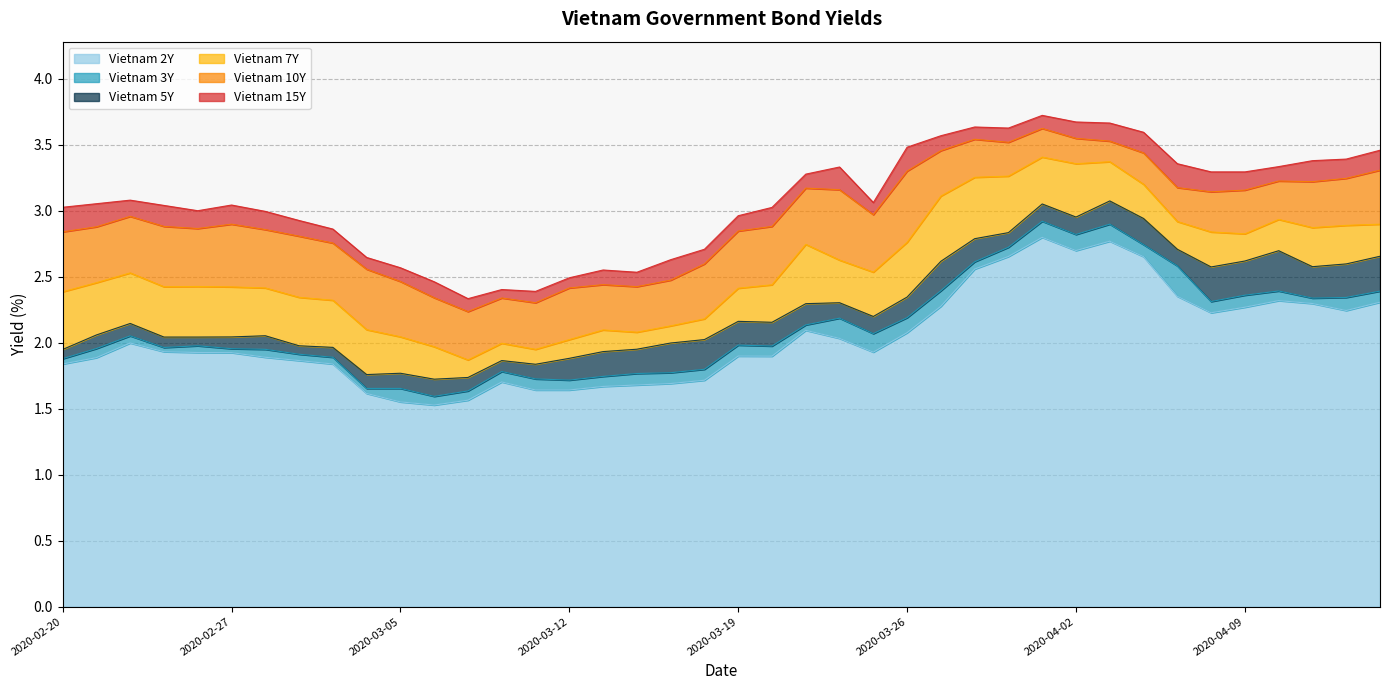

What are all the series names shown in the legend?

Vietnam 2Y, Vietnam 3Y, Vietnam 5Y, Vietnam 7Y, Vietnam 10Y, Vietnam 15Y